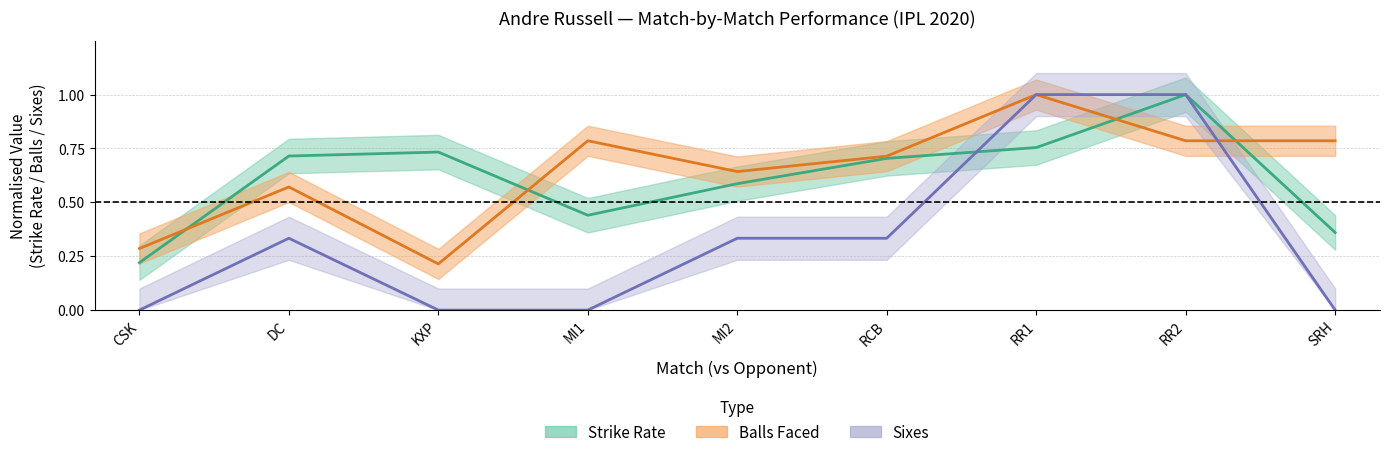

Between which two adjacent categories do sixes and balls first intersect?

RR2 and SRH